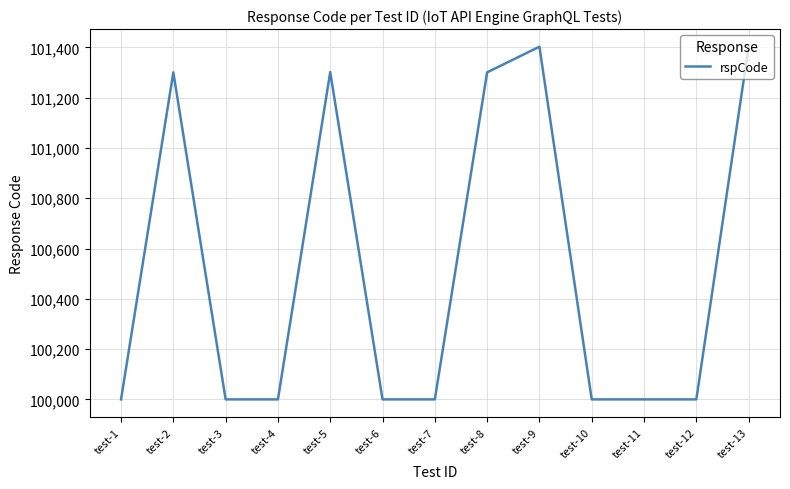

What is the difference between the maximum and second lowest values?

1403